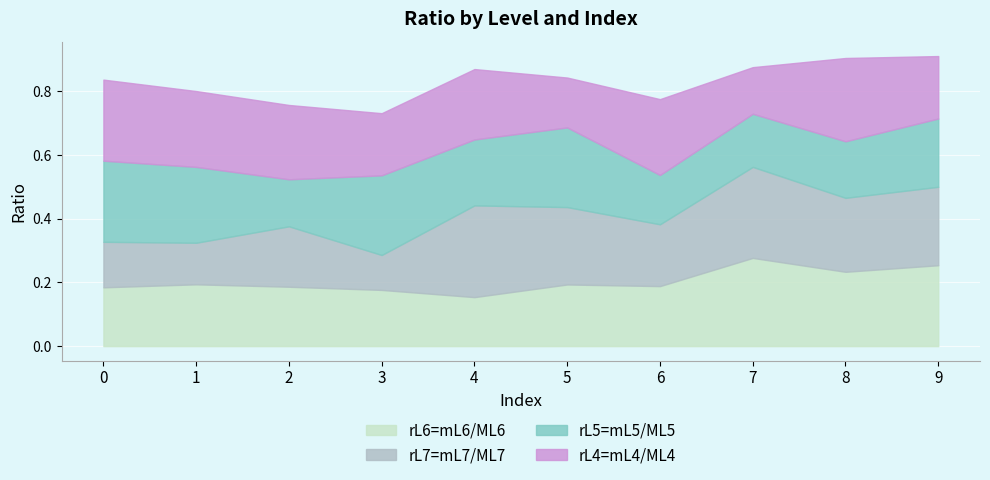

At which category does rL7=mL7/ML7 reach its first local valley?

1